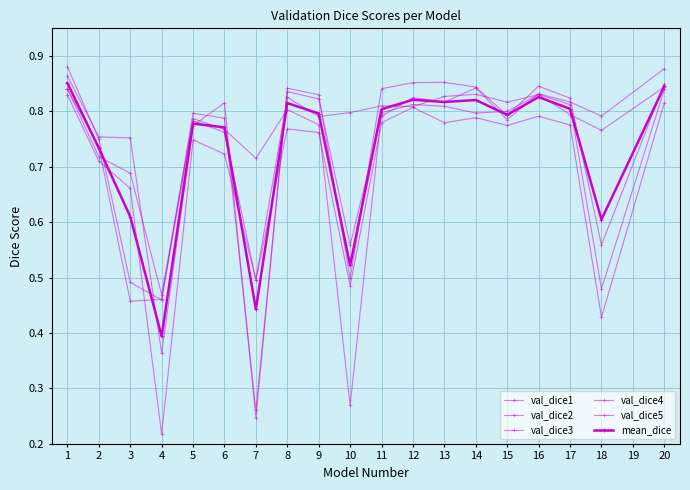

Which has a higher value, 1 or 6?

1